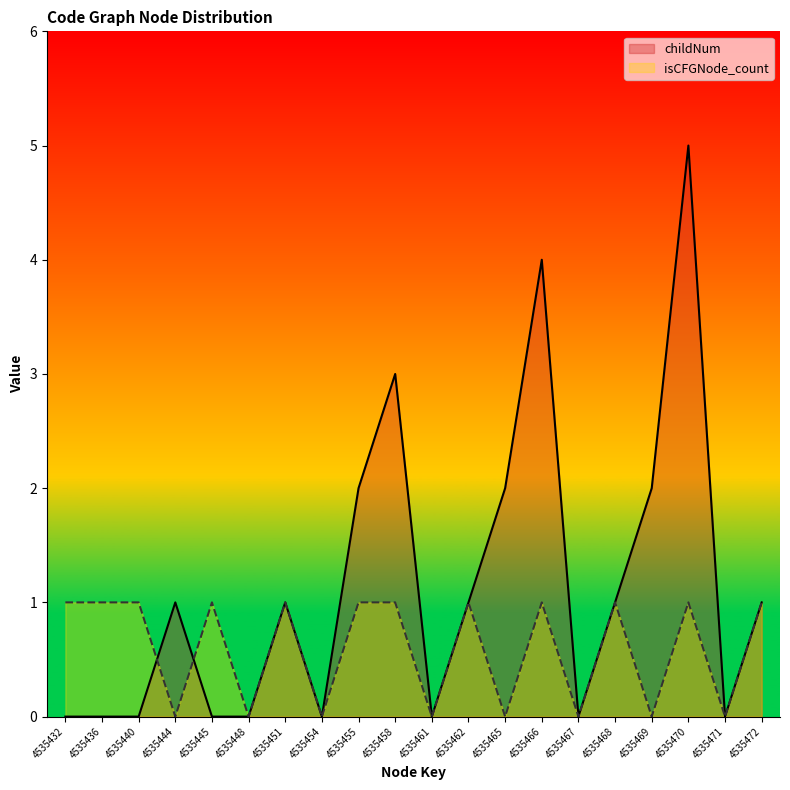

At which category does childNum reach its first local valley?

4535454